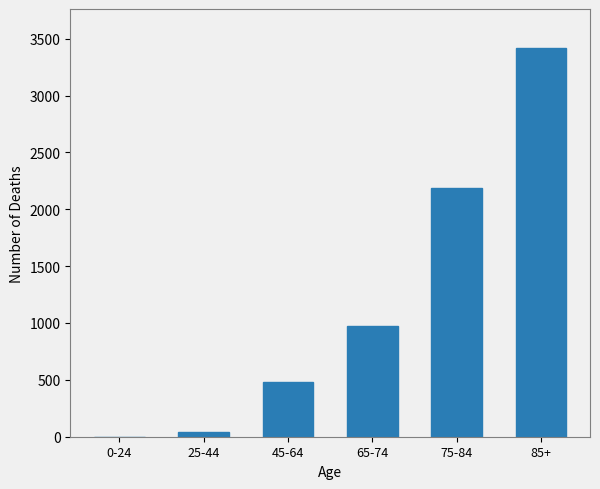

Between 25-44 and 85+, which is larger?

85+